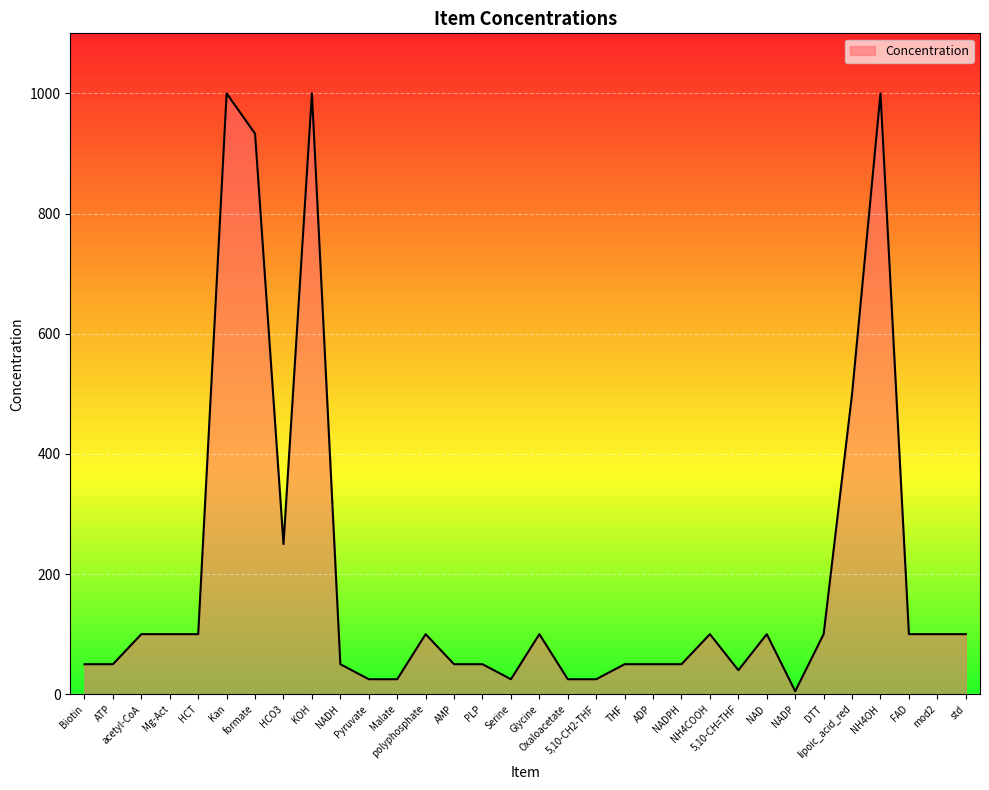

Where is the first local maximum?

Kan